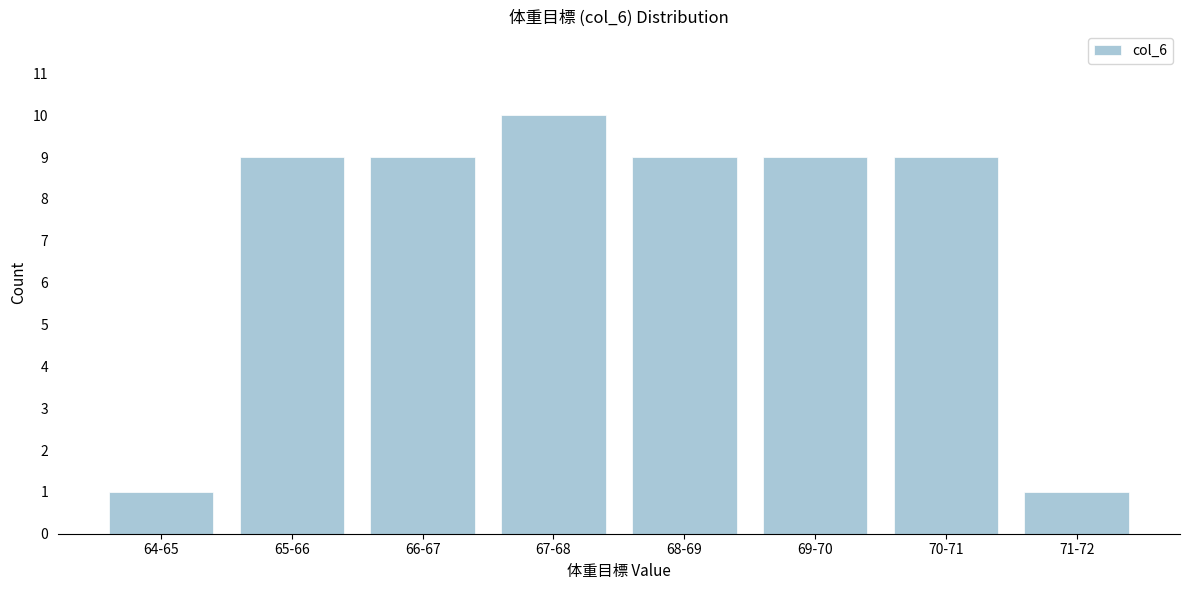

Reading left to right, list all the values displayed in this chart.

1	9	9	10	9	9	9	1